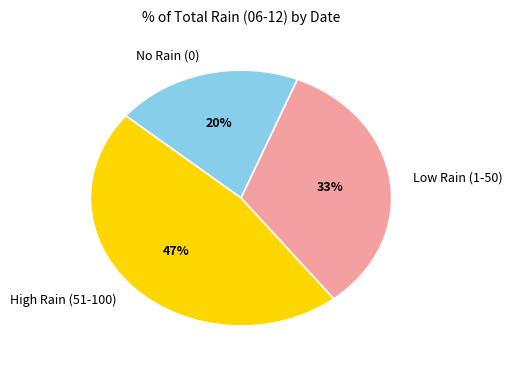

Is it true that Low Rain (1-50) is 41% of the pie?

False